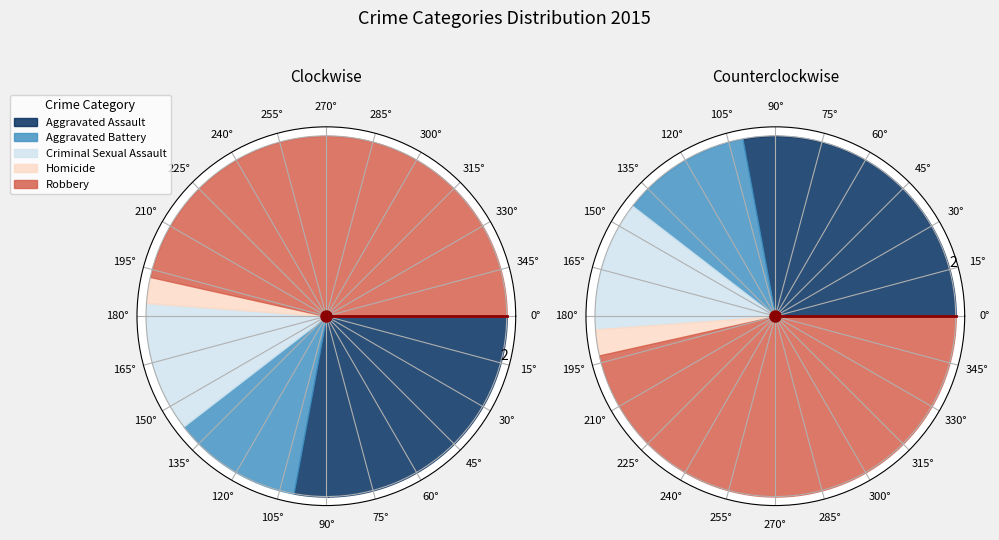

To the nearest percent, what portion does Aggravated Battery represent?

12%